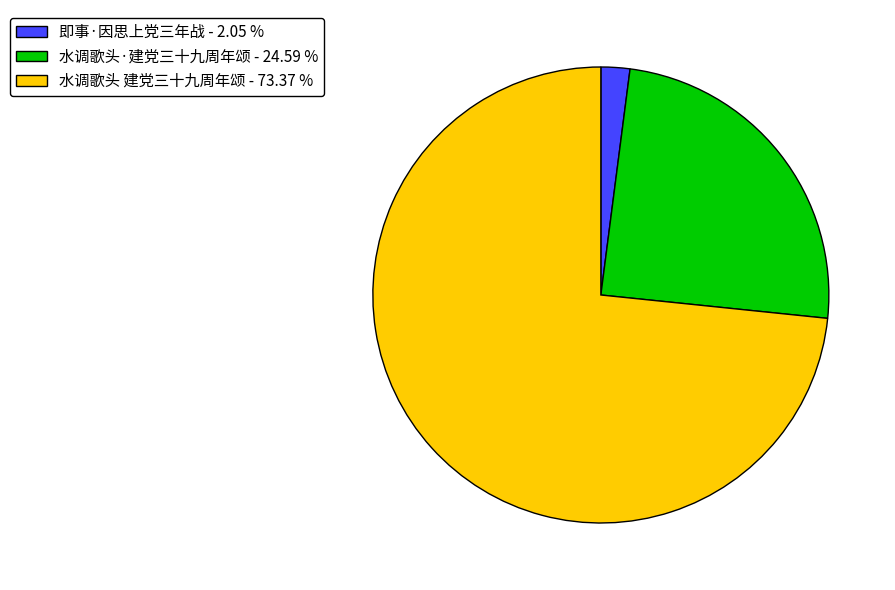

Is there any slice that represents more than half of the pie?

Yes